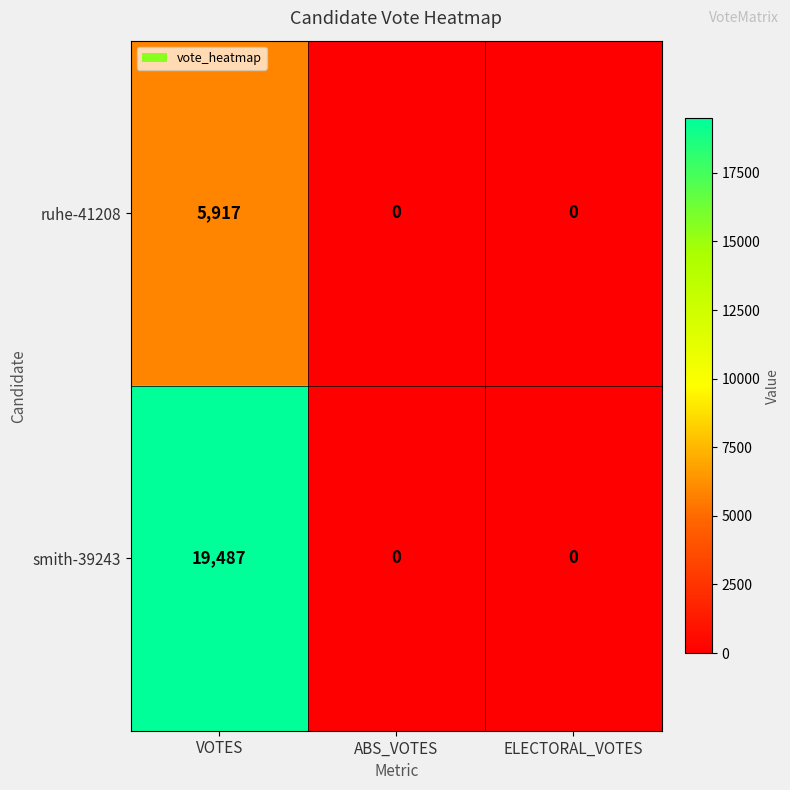

At which category is the sum across all series the highest?

VOTES